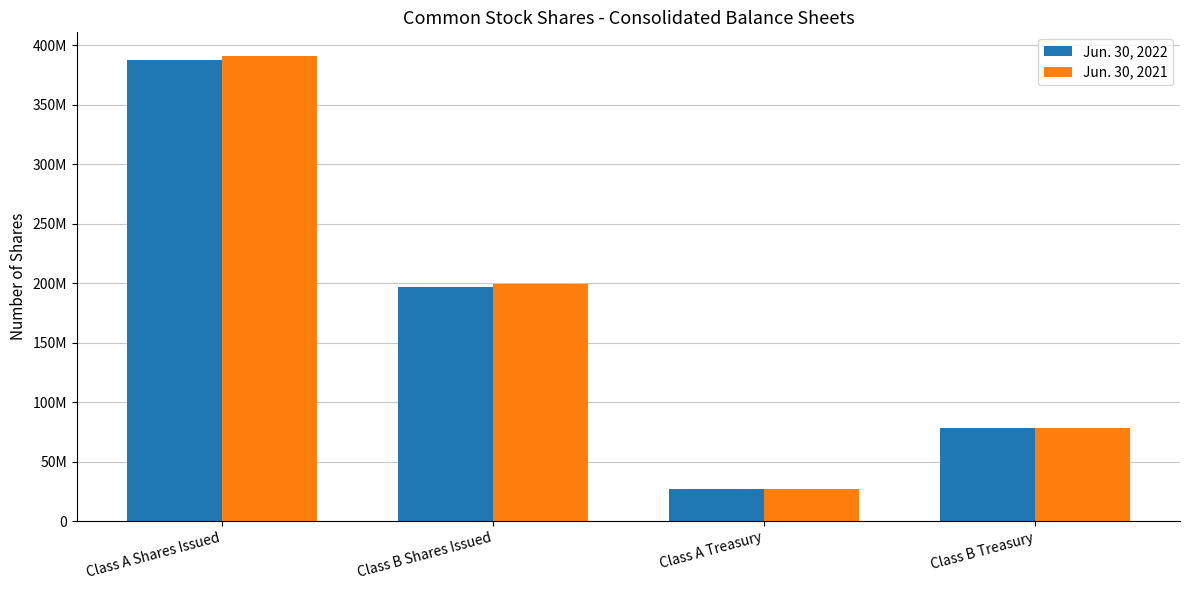

What are all the series names shown in the legend?

Jun. 30, 2022, Jun. 30, 2021